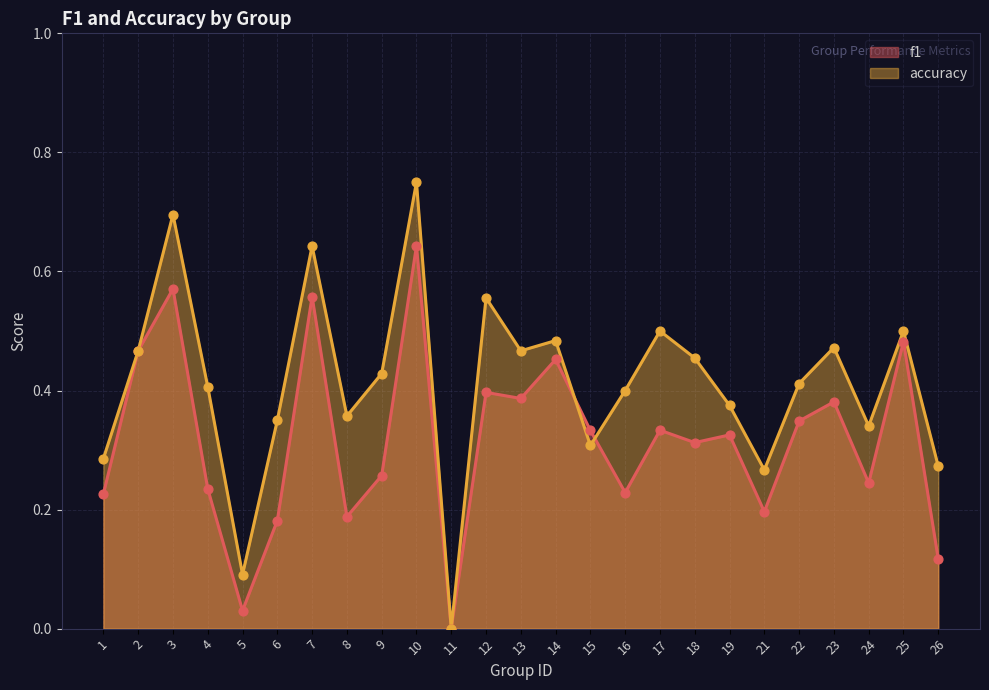

Which series contains the lowest Y value?

f1